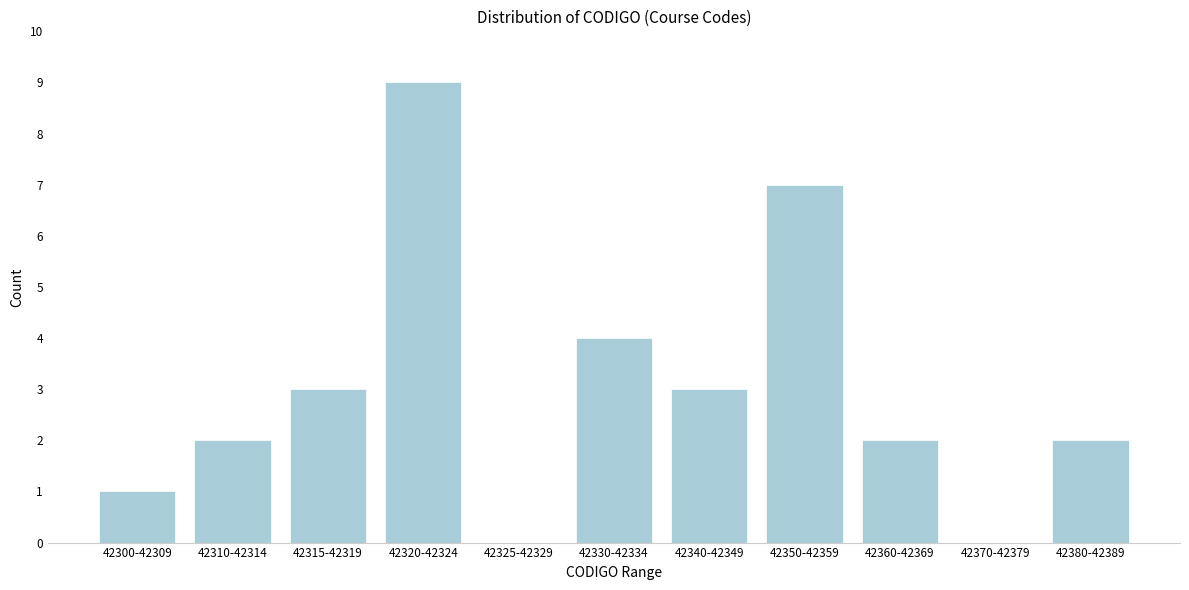

Reading left to right, transcribe all the data shown in this chart.

42300-42309=1	42310-42314=2	42315-42319=3	42320-42324=9	42325-42329=0	42330-42334=4	42340-42349=3	42350-42359=7	42360-42369=2	42370-42379=0	42380-42389=2